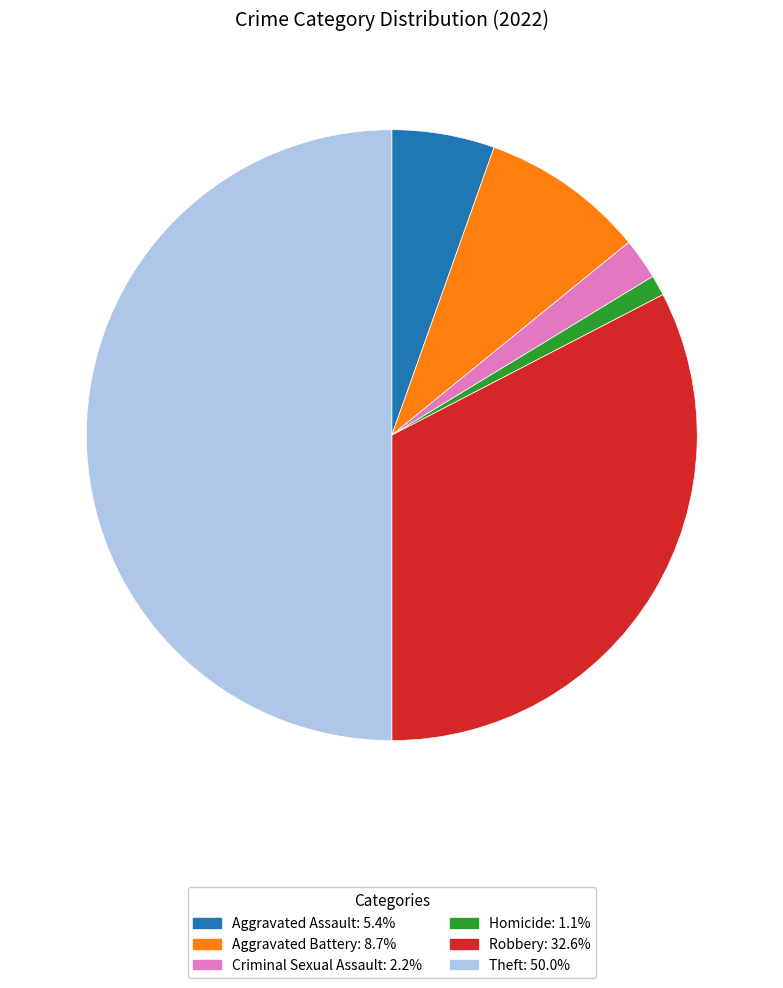

Count the number of slices in the pie.

6